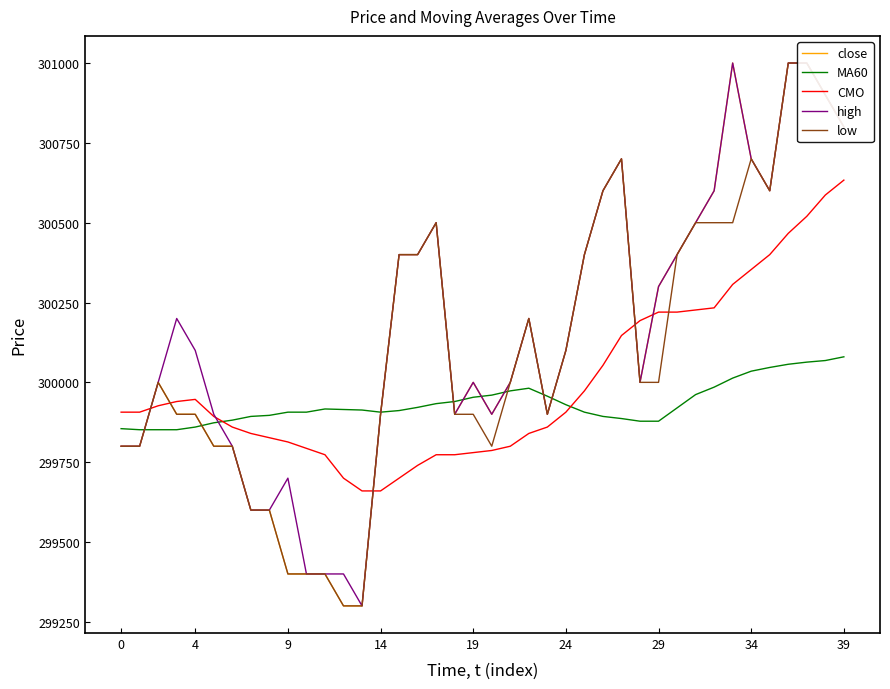

The CMO series shows 300633.3 at 39. True or false?

True